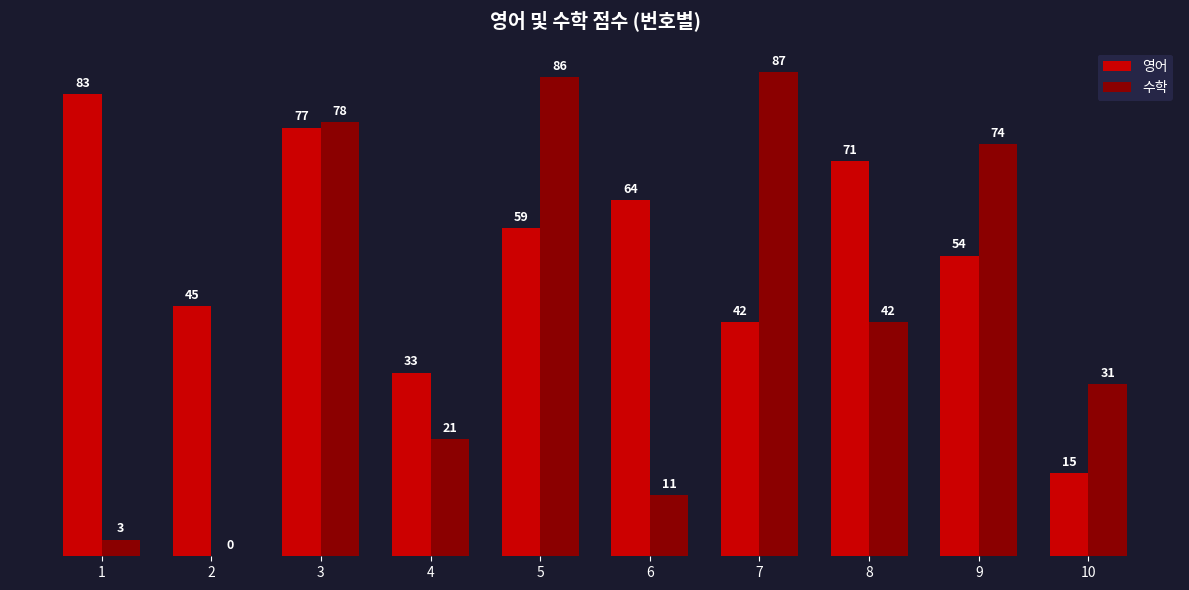

What are all the series names shown in the legend?

영어, 수학